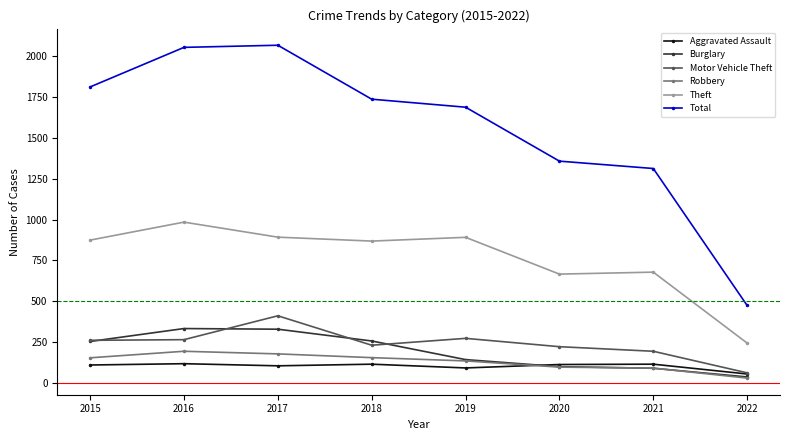

How many lines are shown in the chart?

6